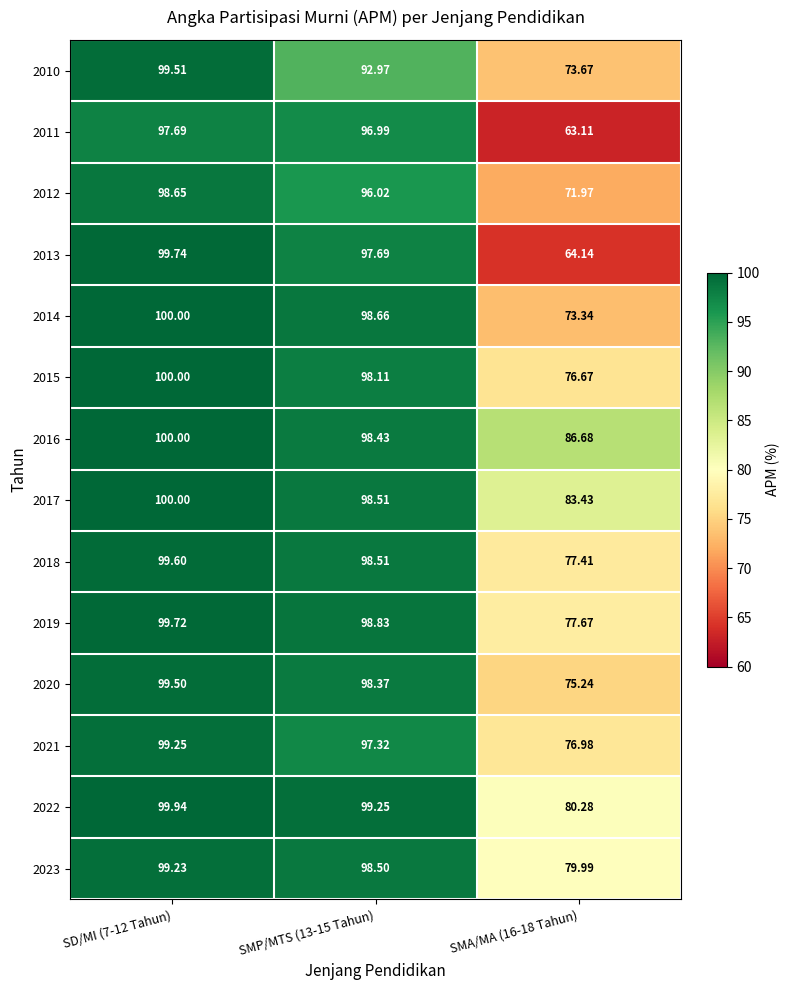

Is the value of 2016 at SMP/MTS (13-15 Tahun) greater than the value of 2014 at SMP/MTS (13-15 Tahun)?

No